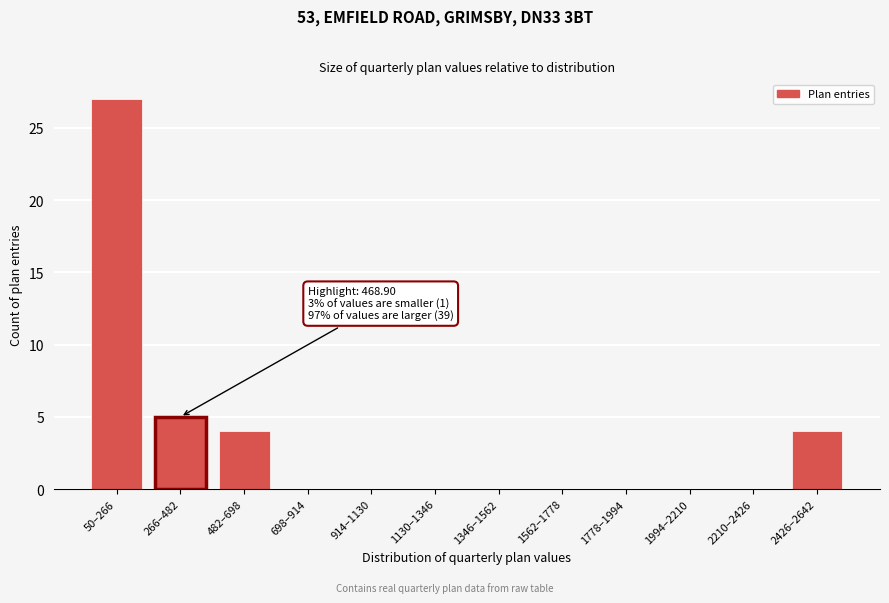

Reading left to right, transcribe all the data shown in this chart.

50–266=27	266–482=5	482–698=4	698–914=0	914–1130=0	1130–1346=0	1346–1562=0	1562–1778=0	1778–1994=0	1994–2210=0	2210–2426=0	2426–2642=4